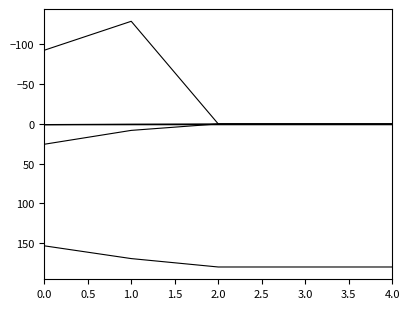

Does the chart have visible grid lines?

No